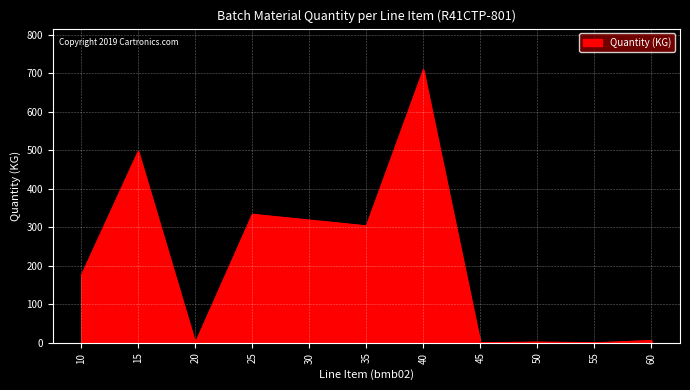

Is it true that the value at 25 is 334.0?

True